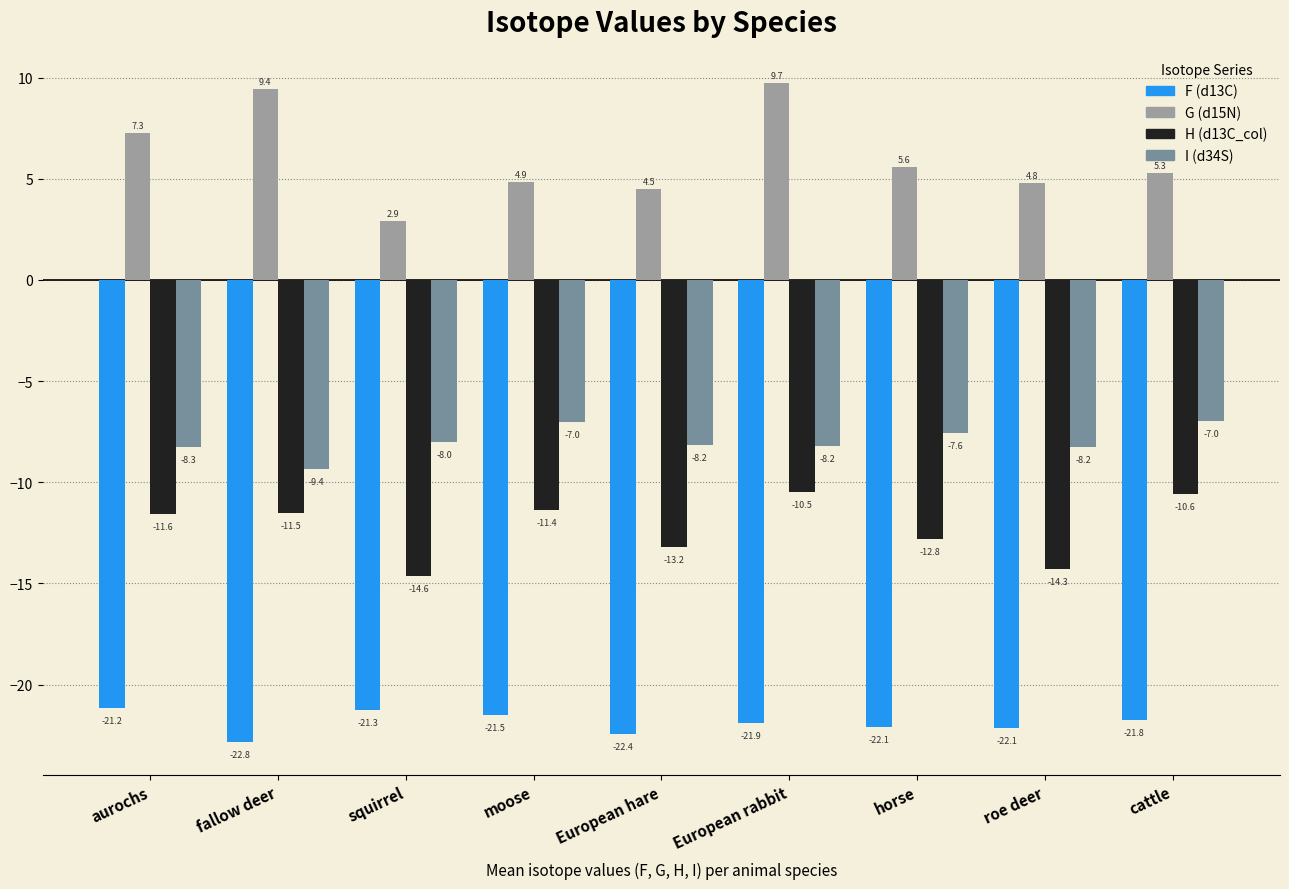

At which label is H (d13C_col) closest to -12?

aurochs